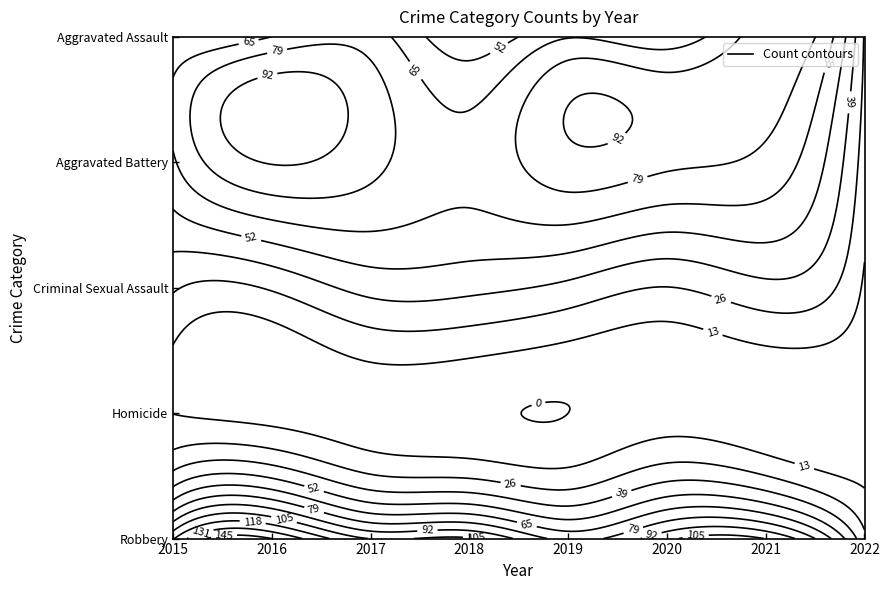

At how many categories does at least one series exceed 139?

1